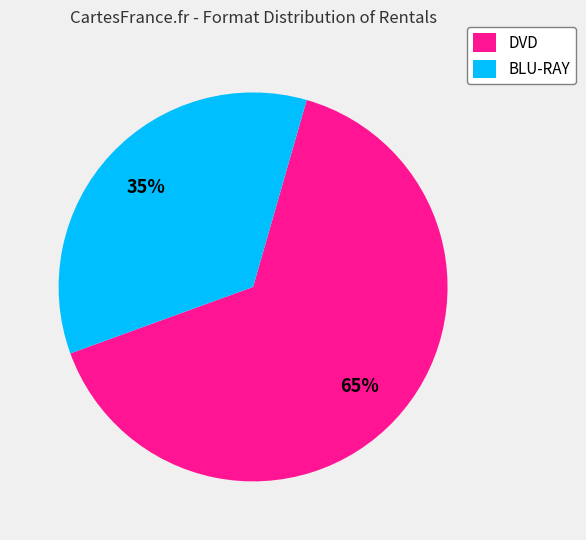

True or false: DVD accounts for 65% of the total.

True